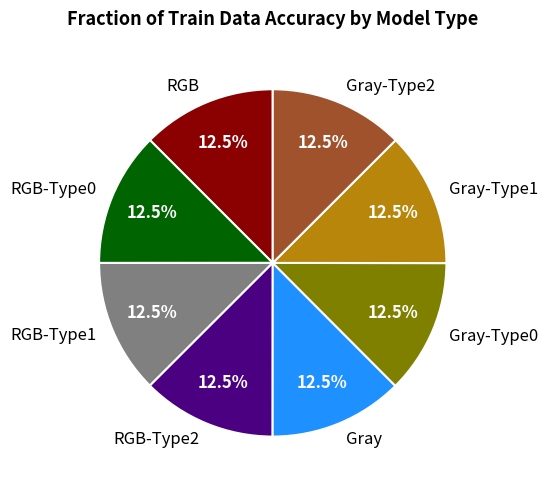

Does Gray-Type1 represent more than half of the total?

No